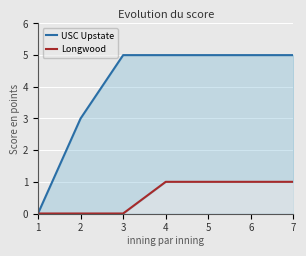

Reading left to right, transcribe all the data shown in this chart.

USC Upstate: 1=0	2=3	3=5	4=5	5=5	6=5	7=5
Longwood: 1=0	2=0	3=0	4=1	5=1	6=1	7=1